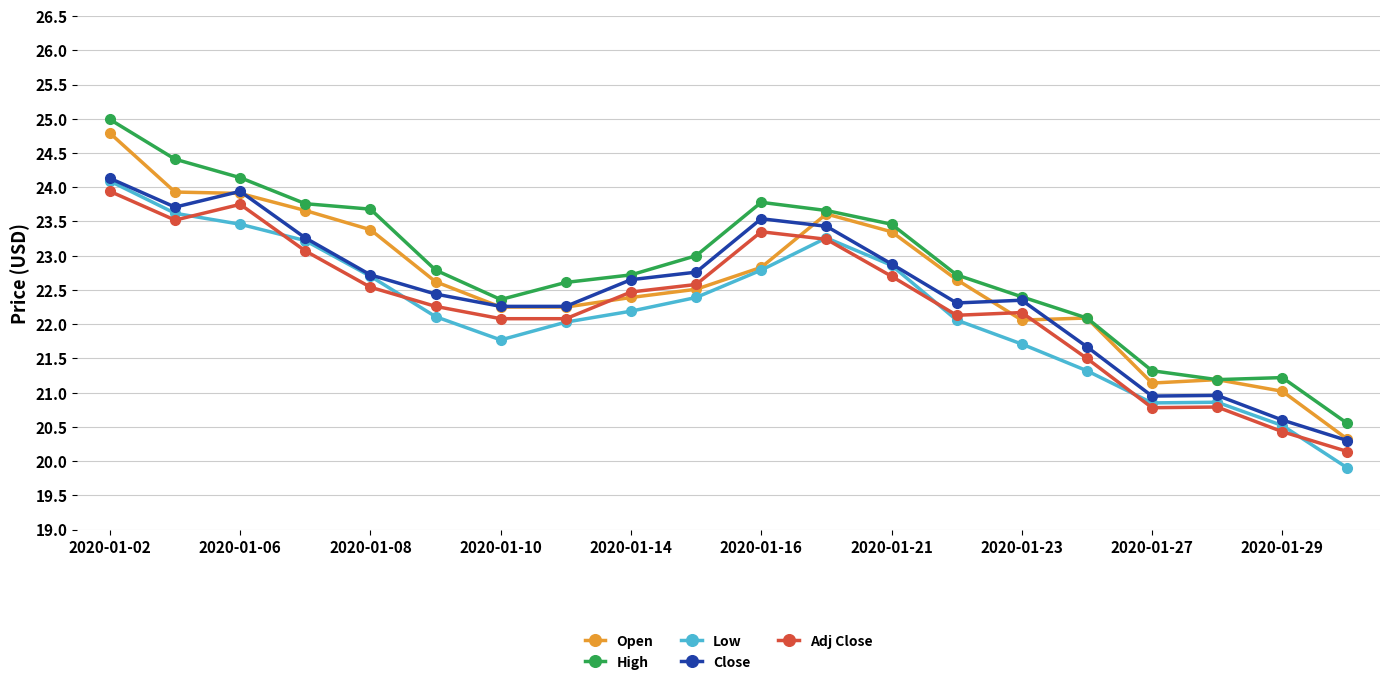

True or false: Adj Close and Close intersect in this chart.

False